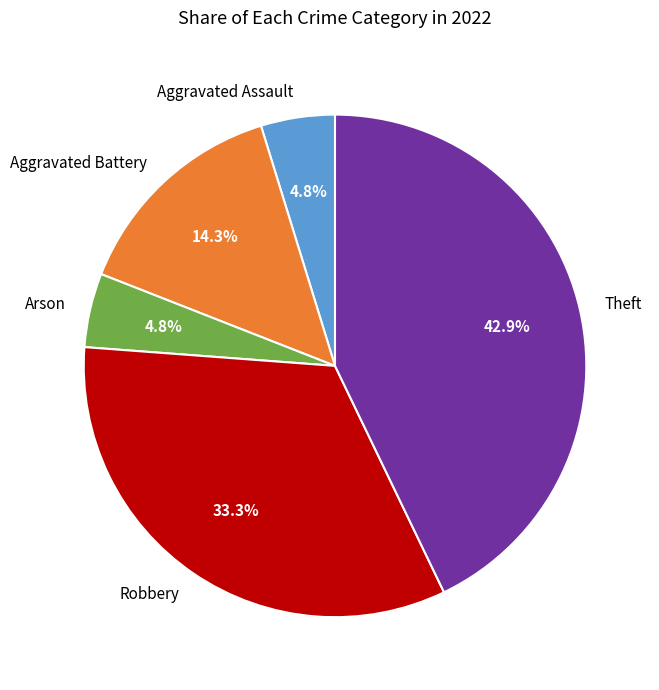

Does any single category account for the majority?

No